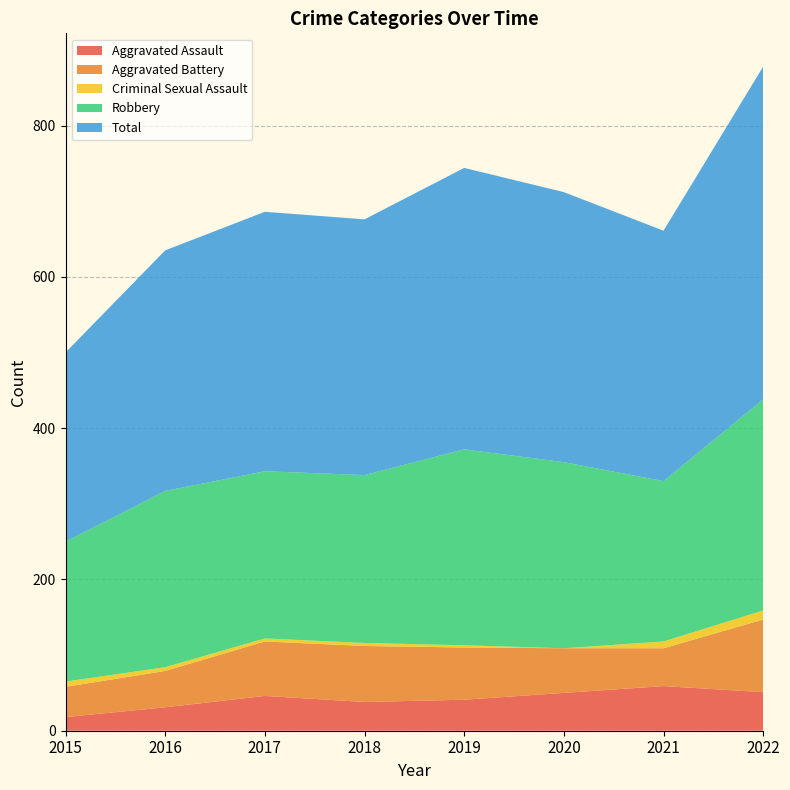

Reading left to right, list all the values displayed in this chart.

Aggravated Assault: 18	31	46	38	41	50	59	51
Aggravated Battery: 40	48	72	74	69	59	50	96
Criminal Sexual Assault: 7	5	4	4	3	0	9	12
Robbery: 185	233	221	222	259	246	212	279
Total: 250	318	343	338	372	357	331	440